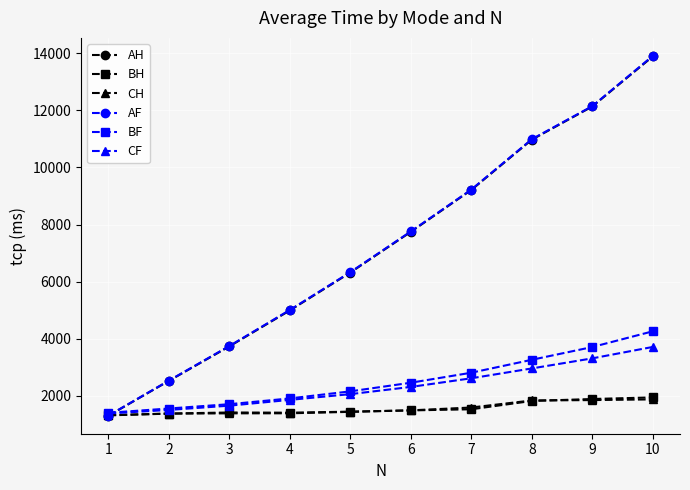

True or false: AF has more than 0 interior local peaks.

False